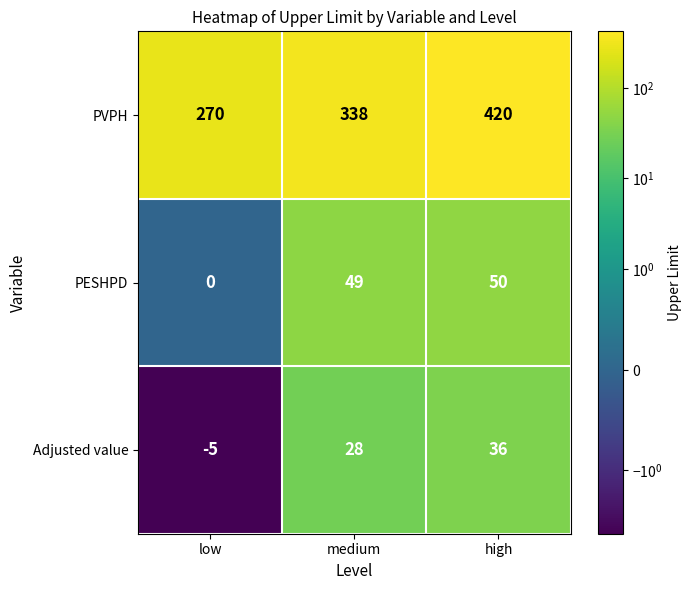

Reading left to right, list all the values displayed in this chart.

PVPH: low=270	medium=338	high=420
PESHPD: low=0	medium=49	high=50
Adjusted value: low=-5	medium=28	high=36